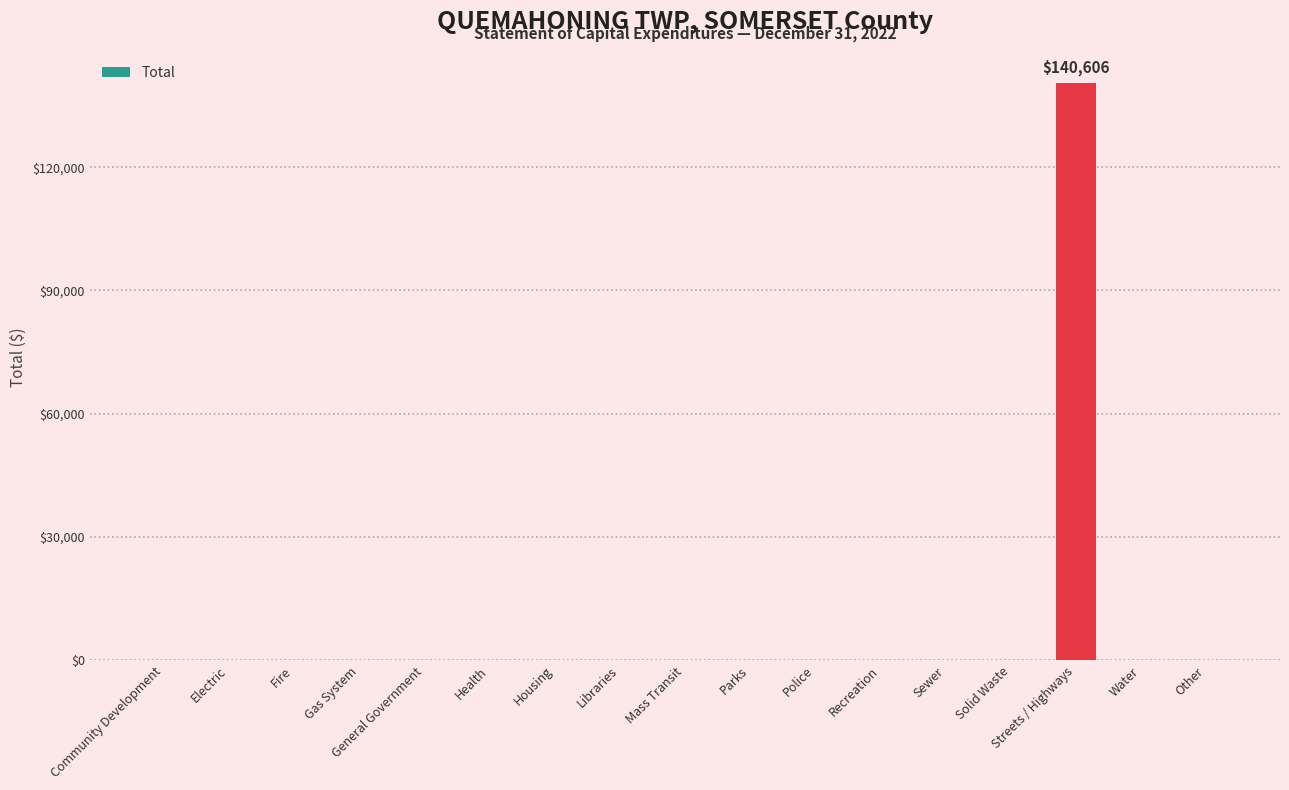

What is the change in value from Libraries to Streets / Highways?

+140606